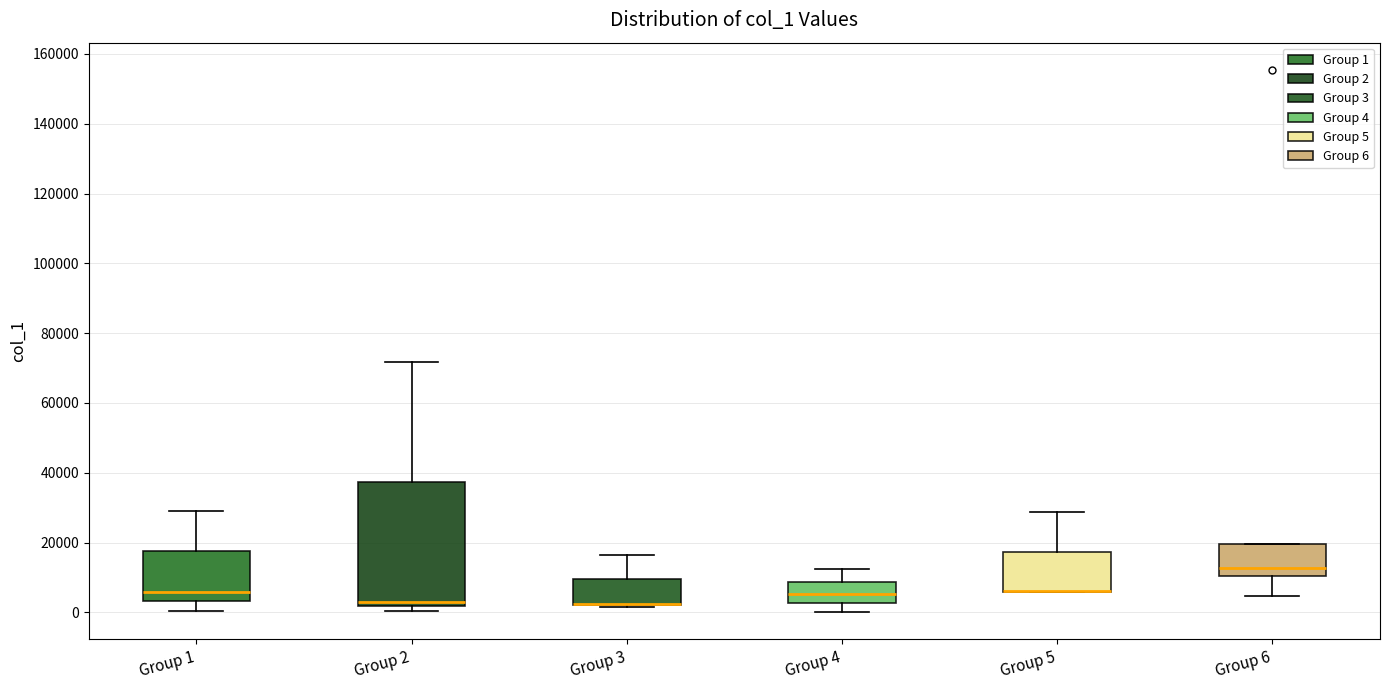

Reading left to right, read every box against the y-axis: the position of its median line, the range the box covers, and the ends of its whiskers. The values are not printed on the chart, so give them approximately, as read against the axis.

Group 1: median 6000, box 4000 to 18000, whiskers 0 to 30000
Group 2: median 4000, box 2000 to 38000, whiskers 0 to 72000
Group 3: median 2000 (drawn on the box's lower edge), box 2000 to 10000, whiskers 2000 to 16000
Group 4: median 6000, box 2000 to 8000, whiskers 0 to 12000
Group 5: median 6000 (drawn on the box's lower edge), box 6000 to 18000, whiskers 6000 to 28000
Group 6: median 12000, box 10000 to 20000, whiskers 4000 to 20000